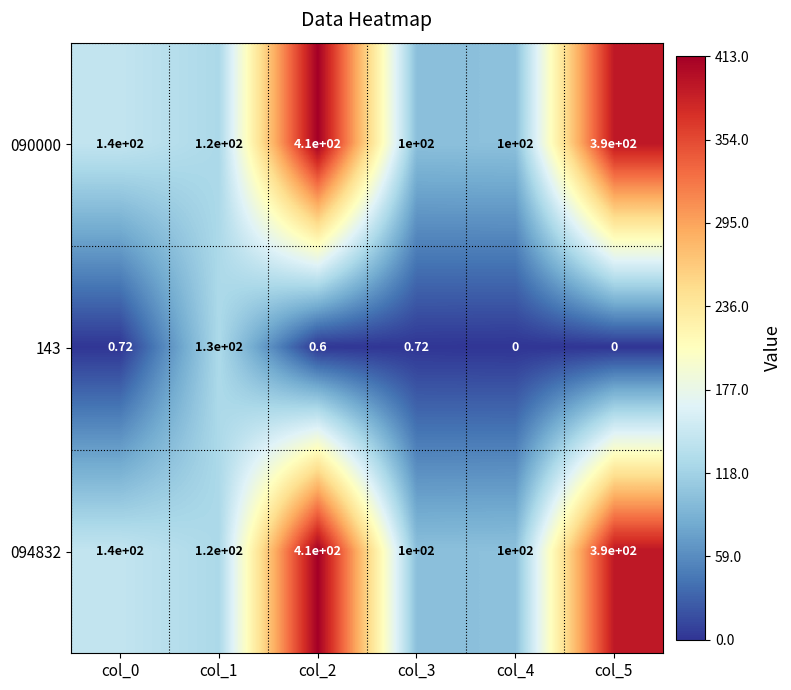

Is the value of 094832 at col_2 greater than the value of 090000 at col_5?

Yes